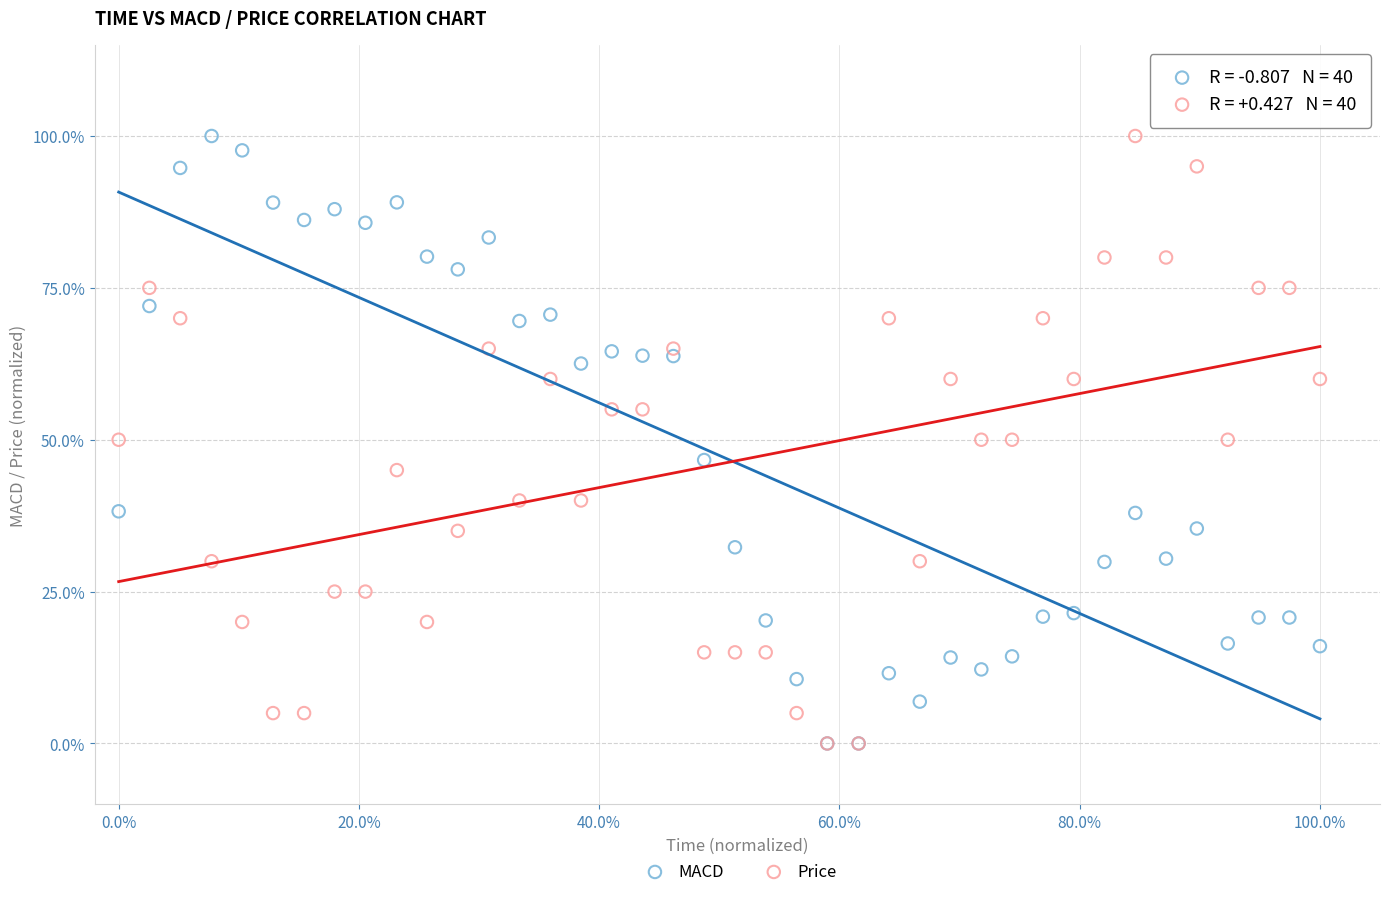

What are all the series names shown in the legend?

MACD, Price